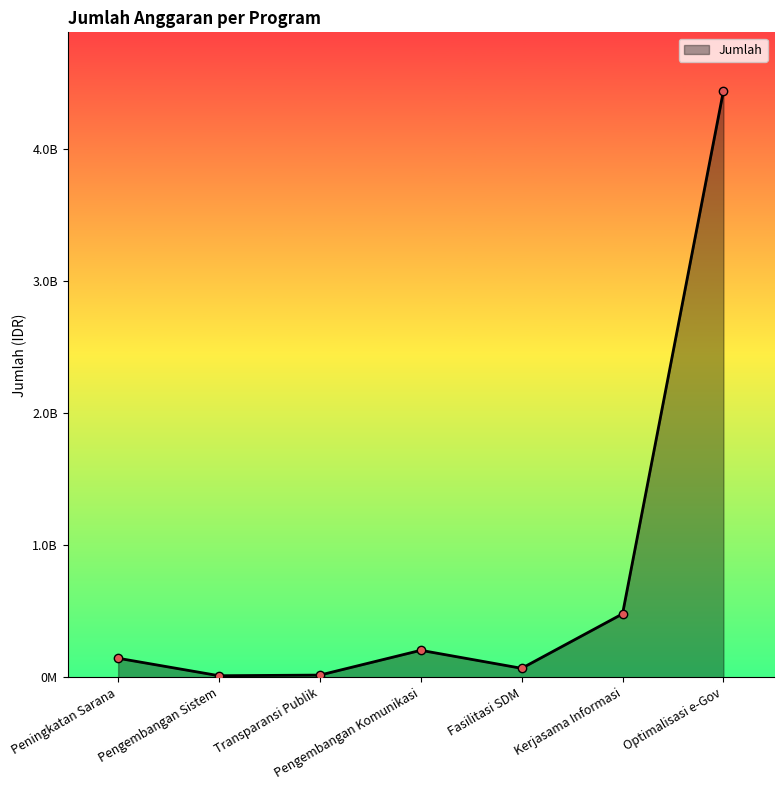

What is the average value?

766207921